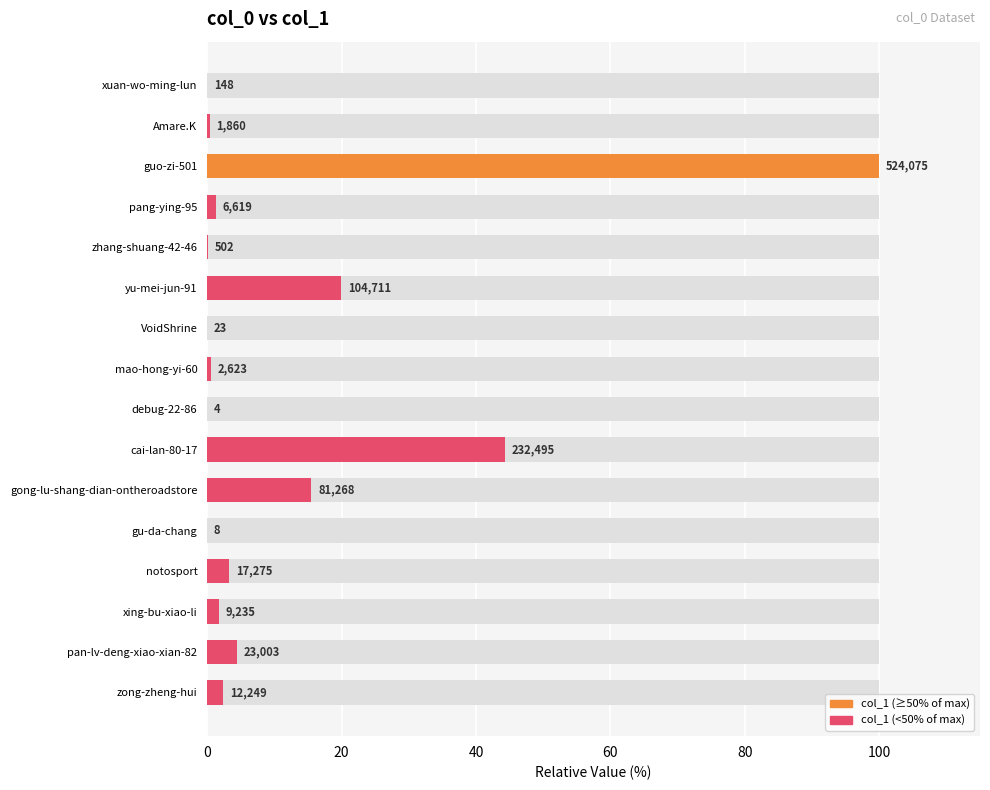

Reading right to left, transcribe all the data shown in this chart.

2.3	4.4	1.8	3.3	0.0	15.5	44.4	0.0	0.5	0.0	20.0	0.1	1.3	100.0	0.4	0.0